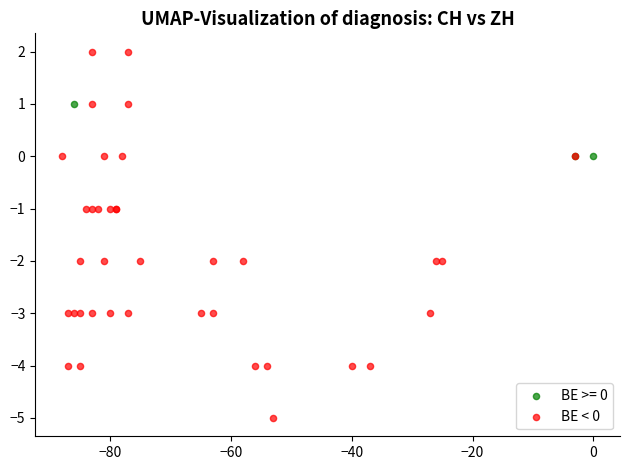

Which series reaches the minimum Y coordinate?

BE < 0